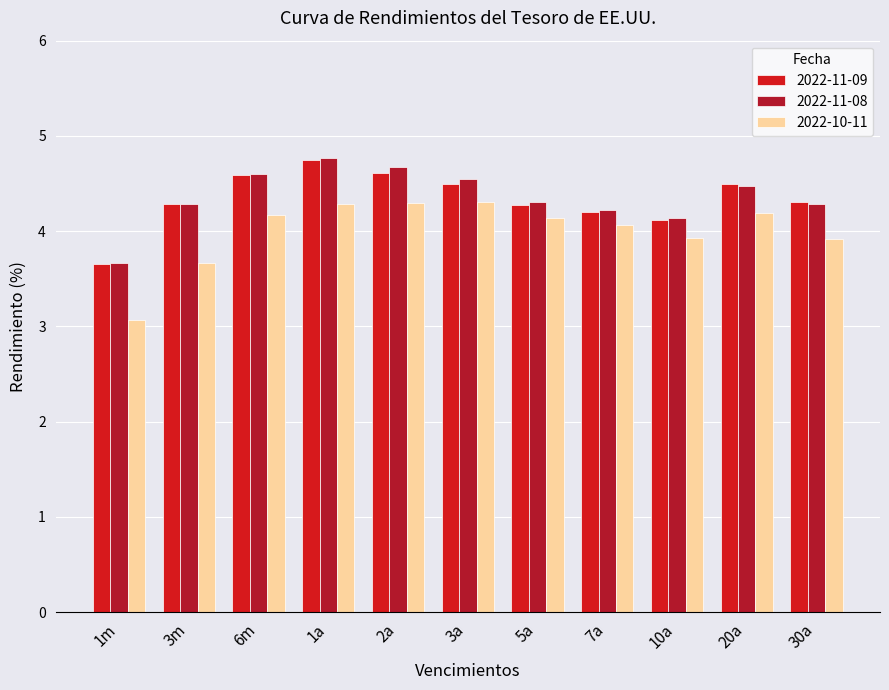

Which series changed the most between 7a and 10a?

2022-10-11